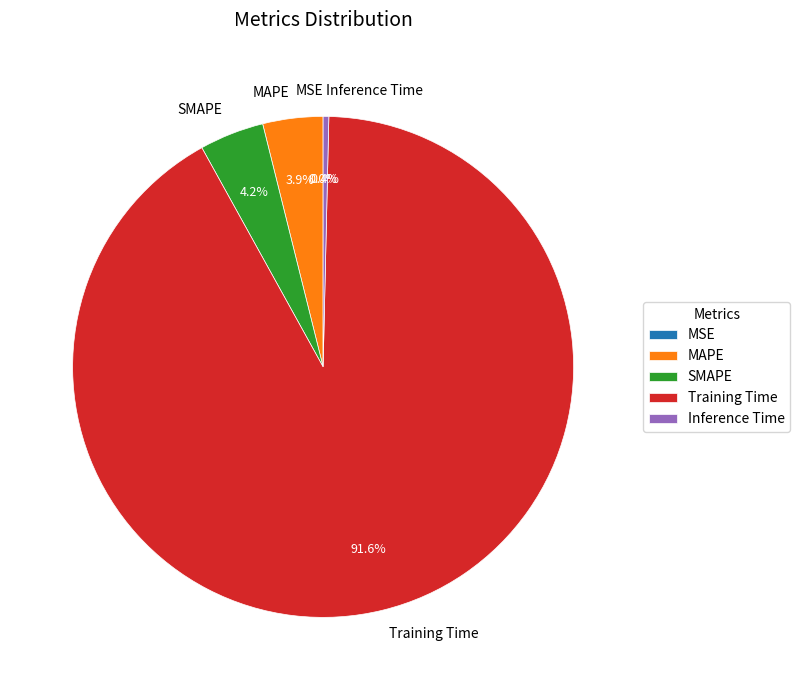

The Training Time slice represents 80% of the pie. True or false?

False